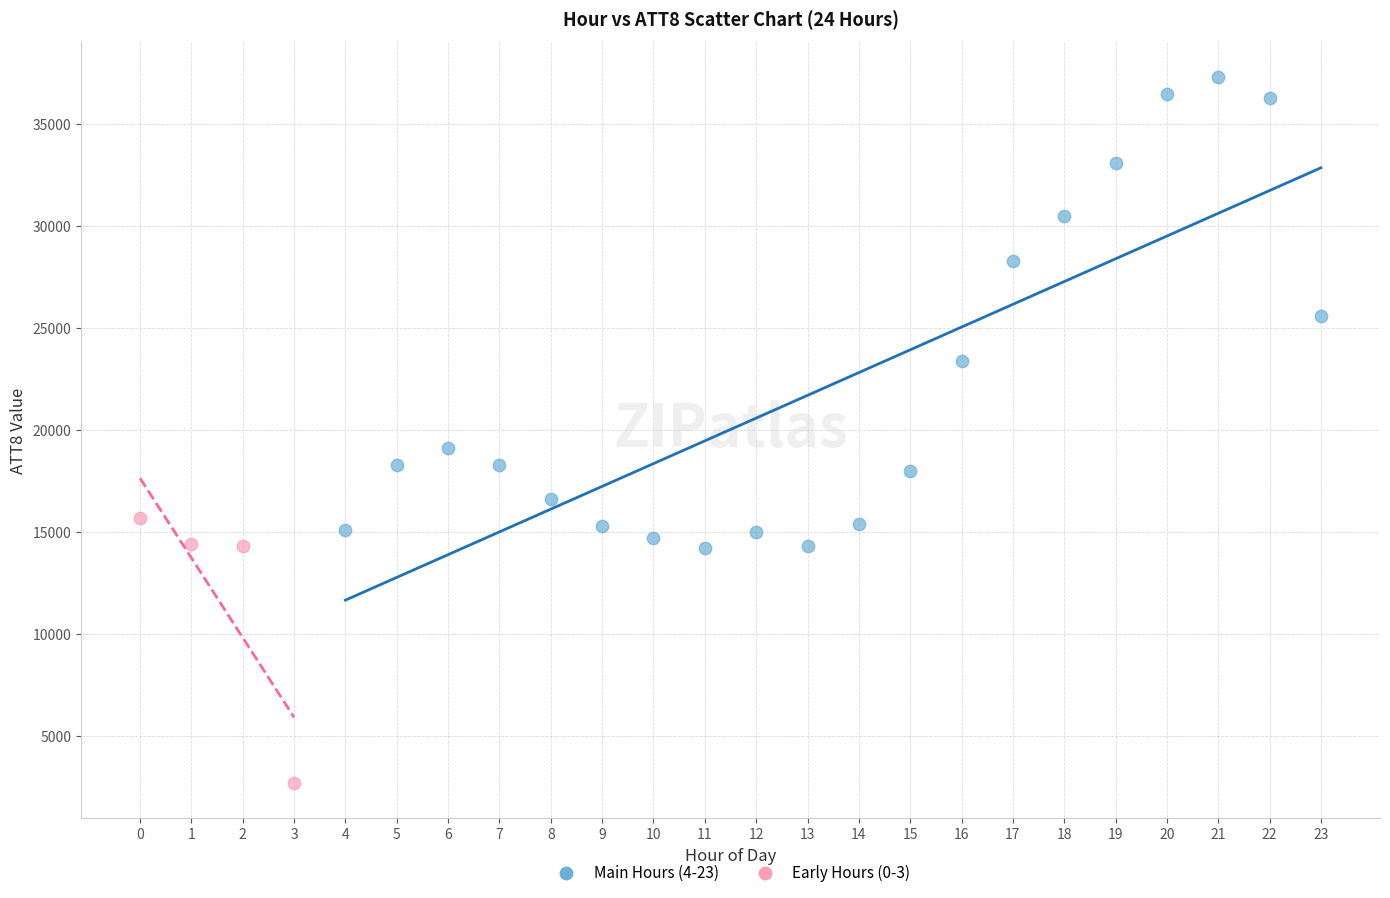

Which series contains the lowest Y value?

Early Hours (0-3)